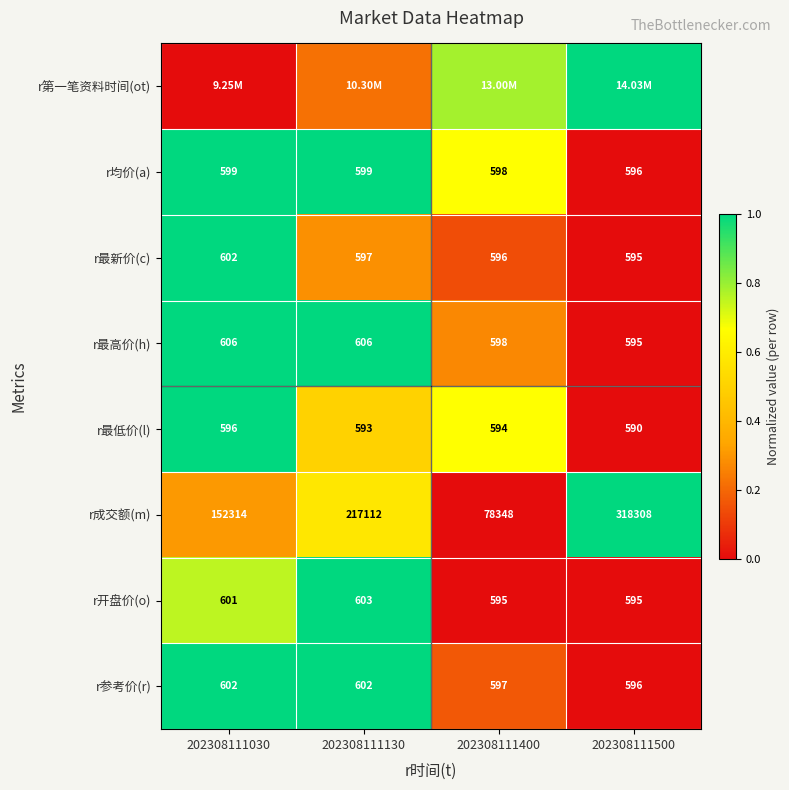

Is the value of r最新价(c) at 202308111400 greater than the value of r参考价(r) at 202308111400?

No